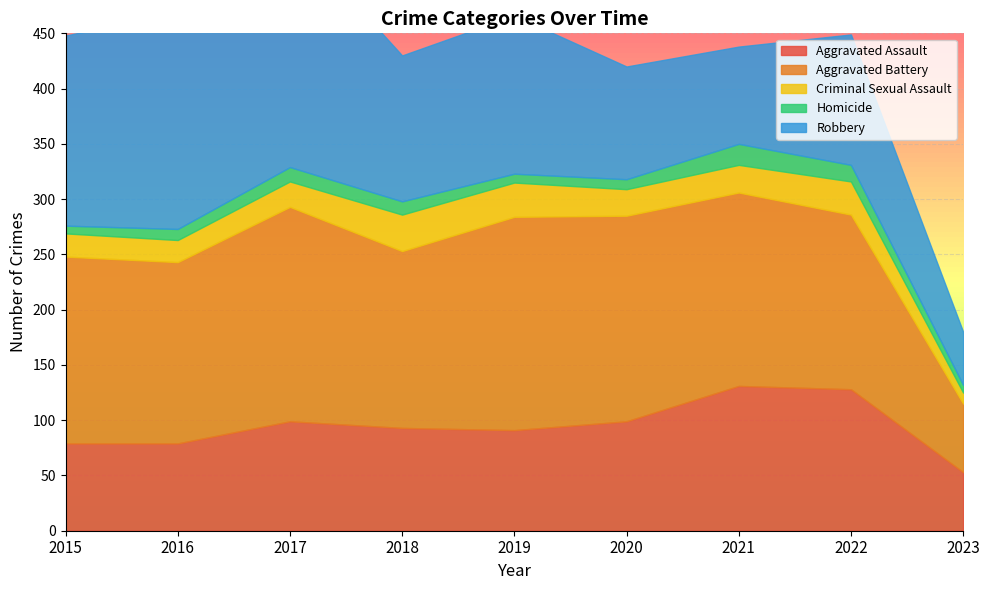

At which category is the sum across all series the highest?

2017